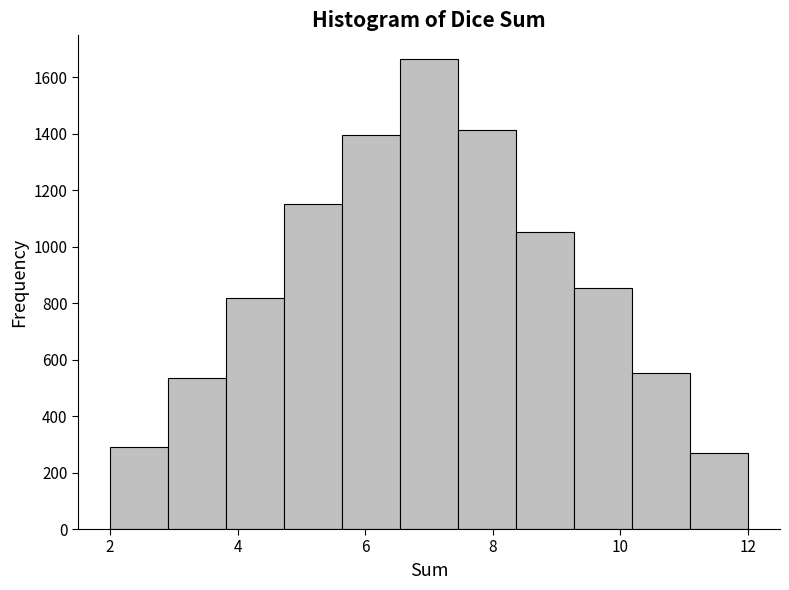

Which range on the x-axis has the tallest bar?

6.6 to 7.4